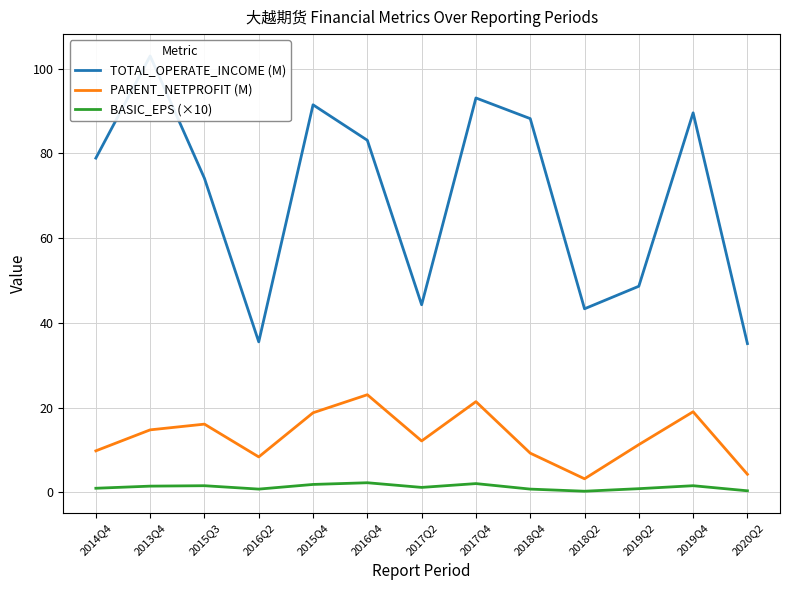

What is the value of the TOTAL_OPERATE_INCOME (M) point at the 4th from the left?

35.5